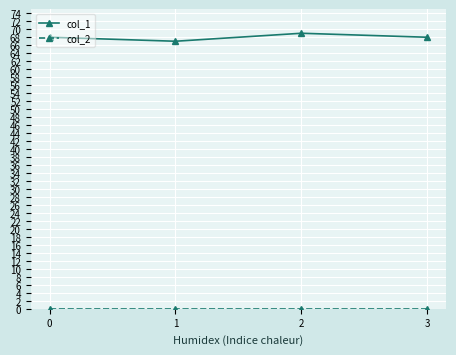

True or false: col_1 has a value of 68 at 0.

True